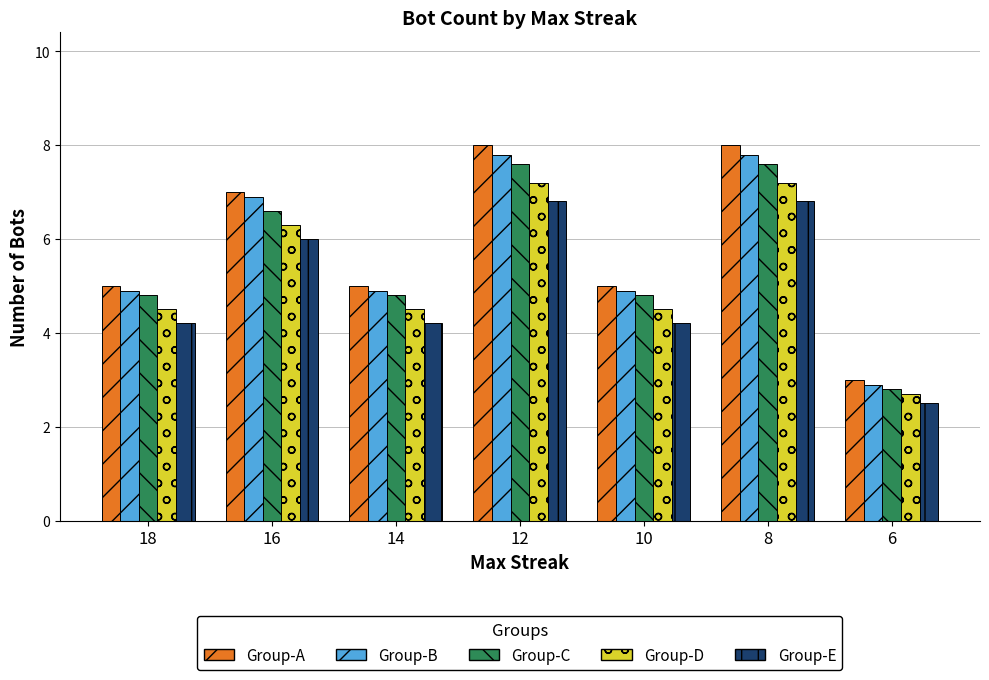

What is the value of the Group-A bar at the 5th from the left?

5.0